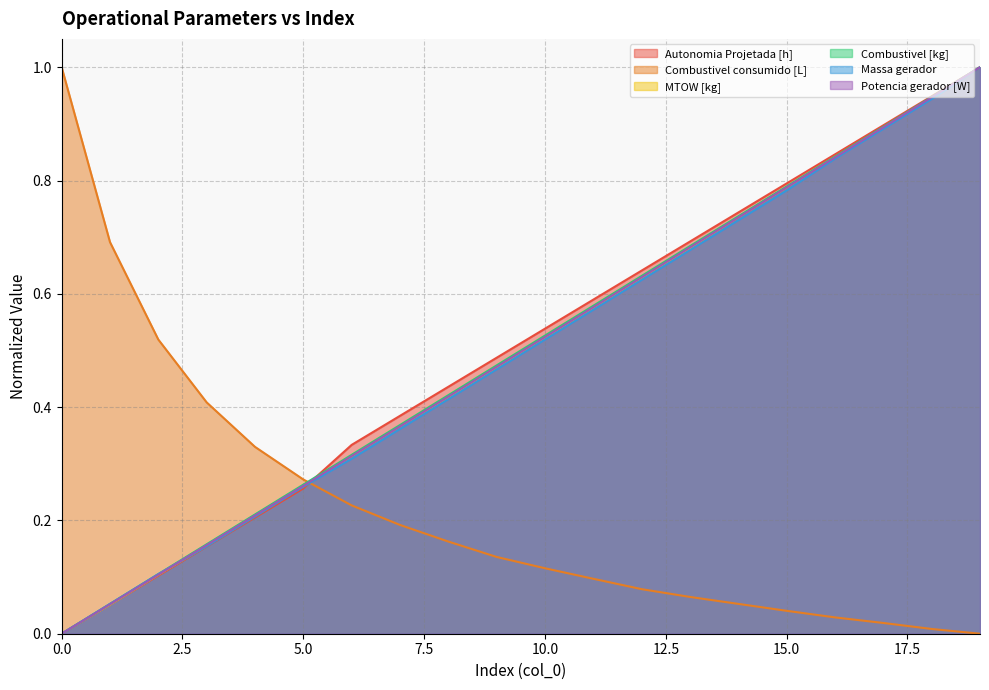

What is the spread (max minus min) of values at 14?

0.7